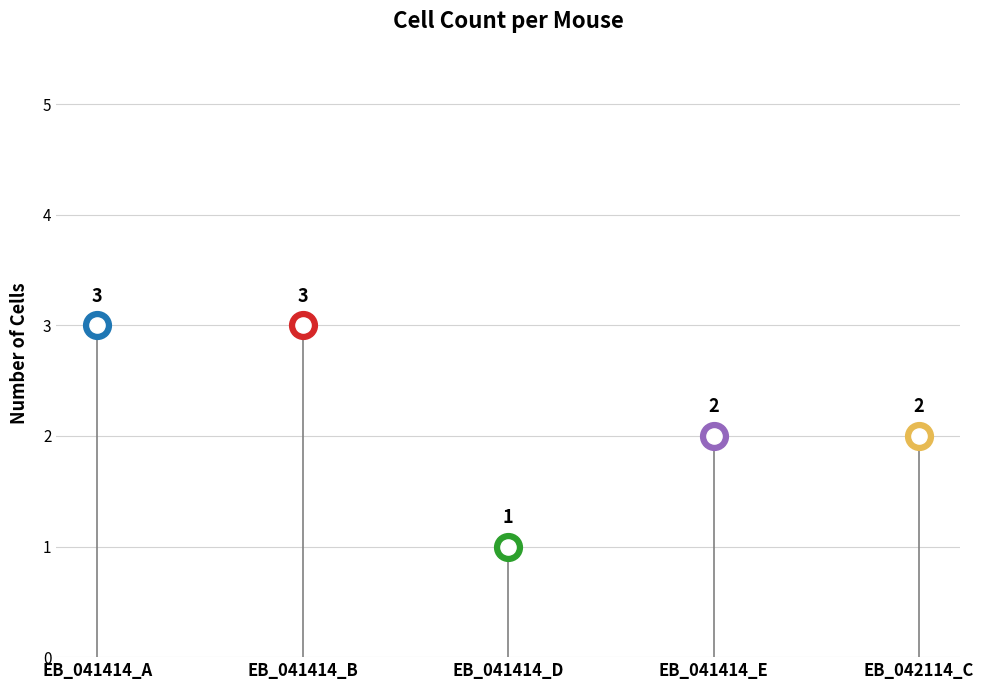

Approximately how many times larger is the value at EB_041414_B compared to EB_042114_C?

1.5